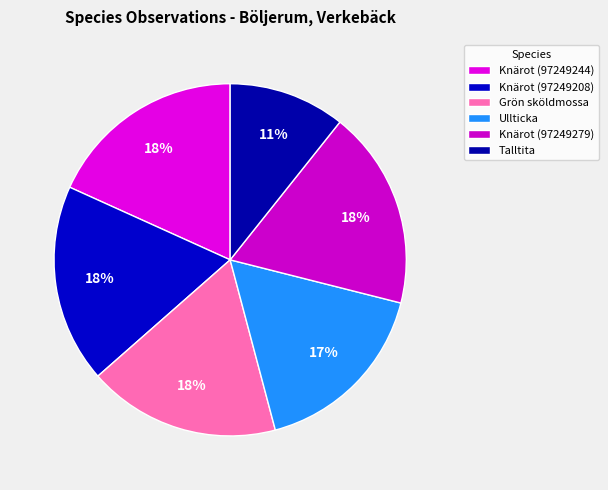

Is there any slice that represents more than half of the pie?

No